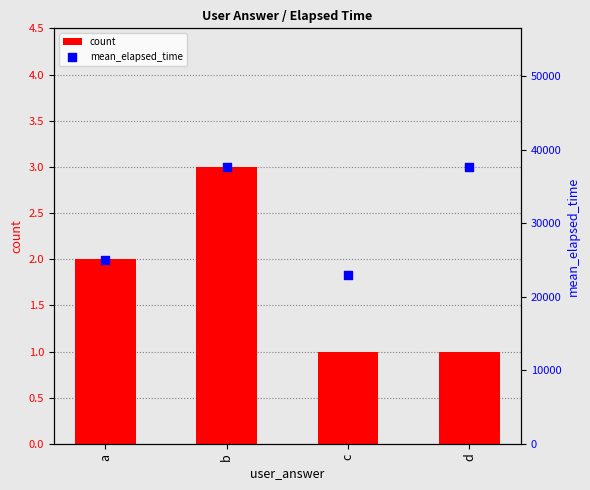

Is the value of mean_elapsed_time at b greater than the value of count at a?

Yes